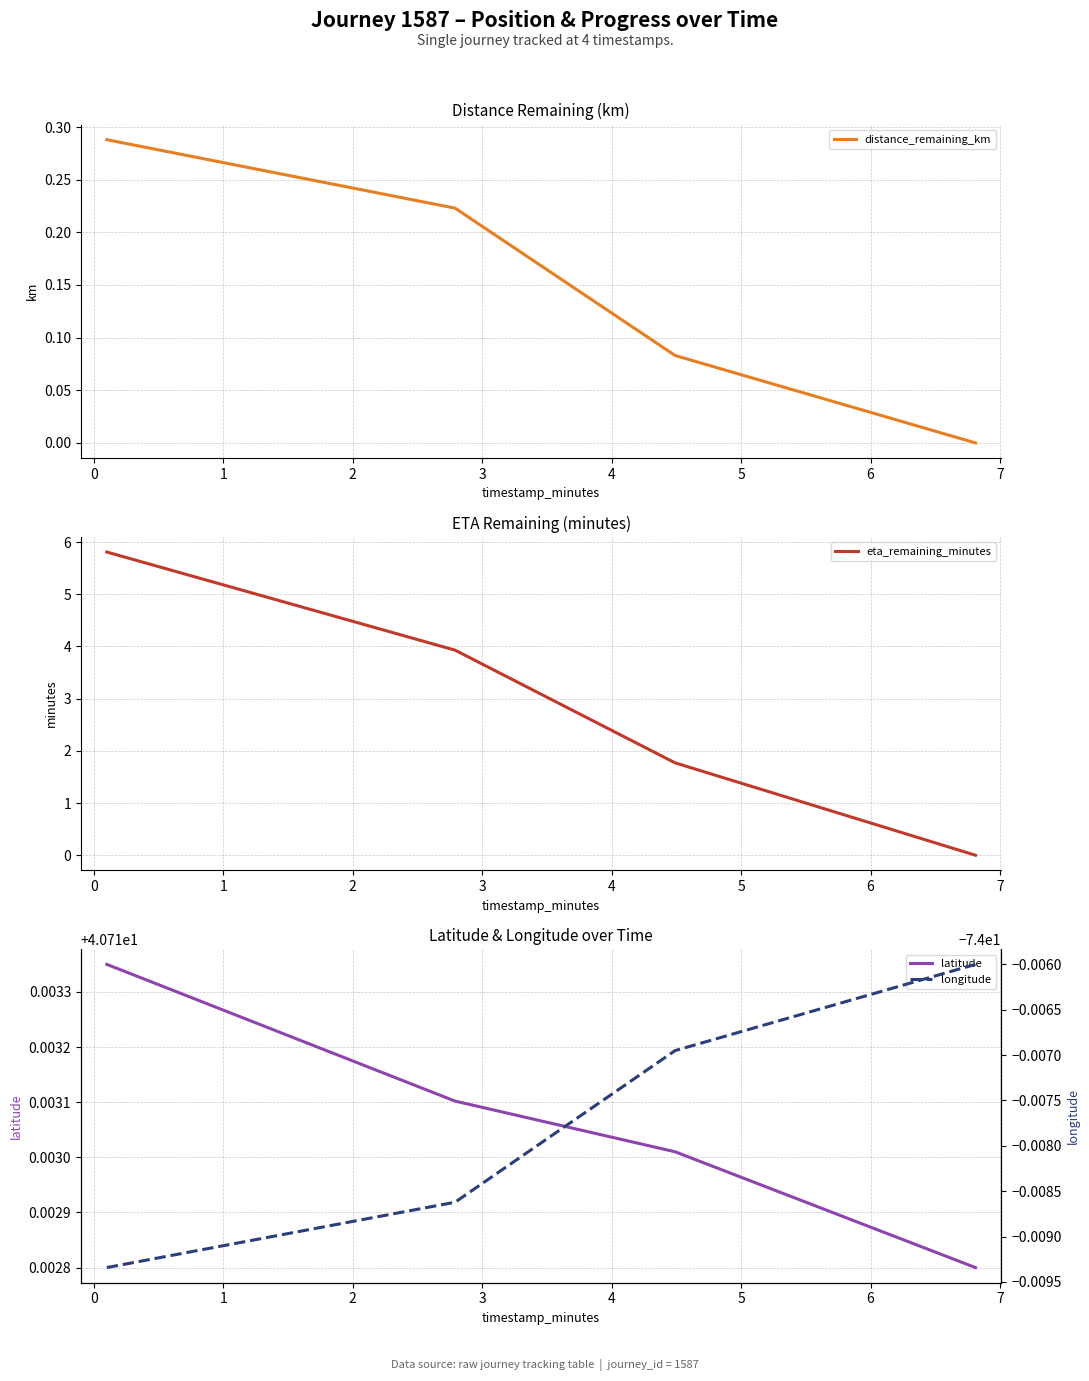

True or false: distance_remaining_km has more than 1 points higher than both neighbors.

False